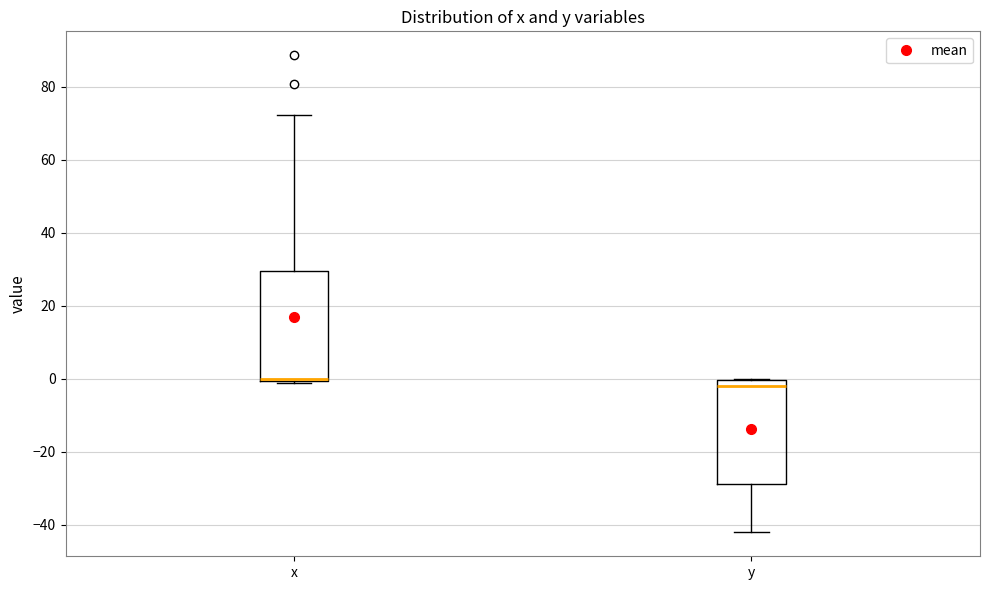

Reading left to right, read every box against the y-axis: the position of its median line, the range the box covers, and the ends of its whiskers. The values are not printed on the chart, so give them approximately, as read against the axis.

x: median 0 (just above the box's lower edge), box 0 to 30, whiskers -2 to 72
y: median -2, box -28 to 0, whiskers -42 to 0